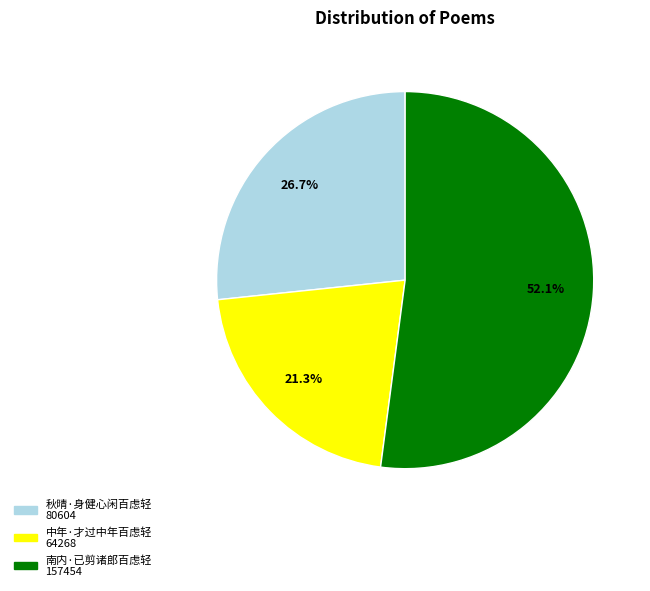

Is there a majority slice in this chart?

Yes